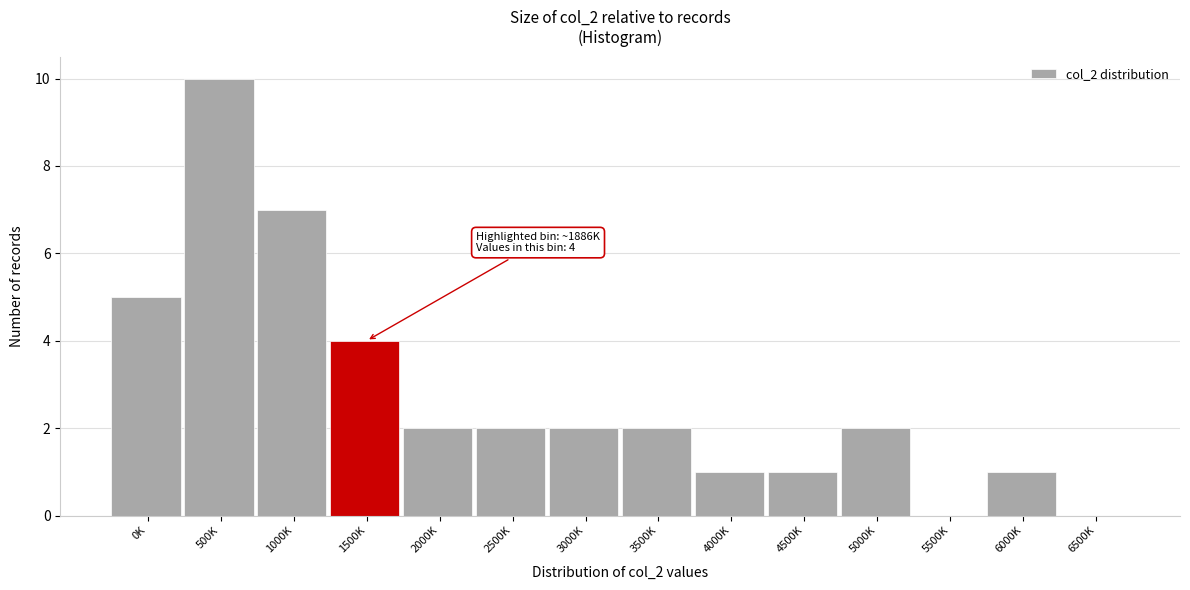

Reading left to right, list all the values displayed in this chart.

0K=5	500K=10	1000K=7	1500K=4	2000K=2	2500K=2	3000K=2	3500K=2	4000K=1	4500K=1	5000K=2	5500K=0	6000K=1	6500K=0